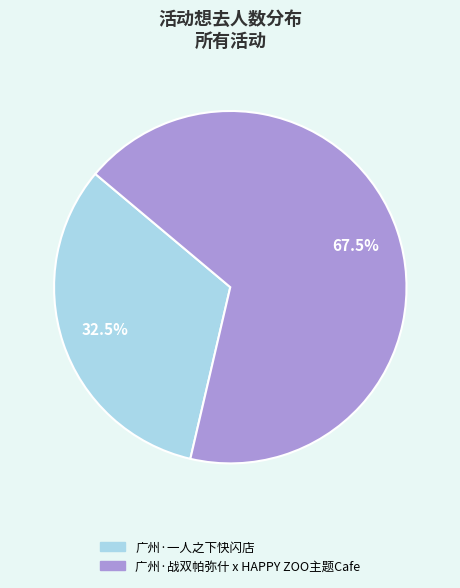

Combined, do 广州·一人之下快闪店 and 广州·战双帕弥什 x HAPPY ZOO主题Cafe account for over 50%?

Yes